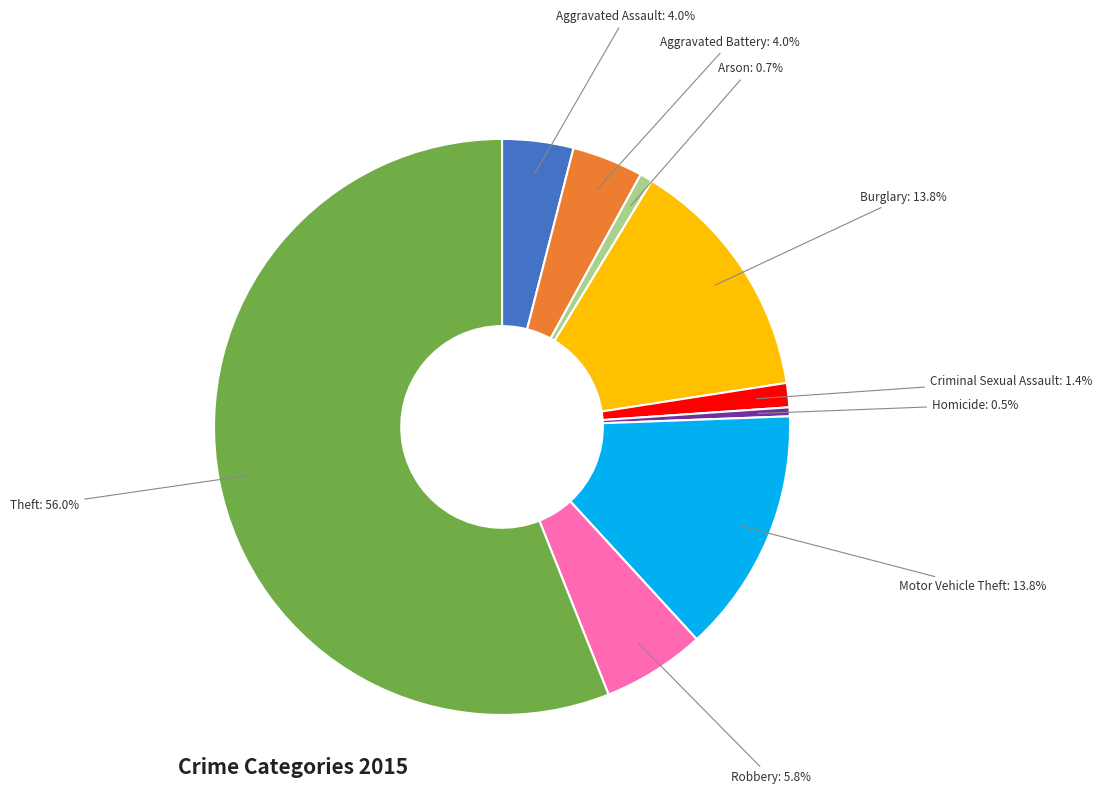

Is there any slice that represents more than half of the pie?

Yes